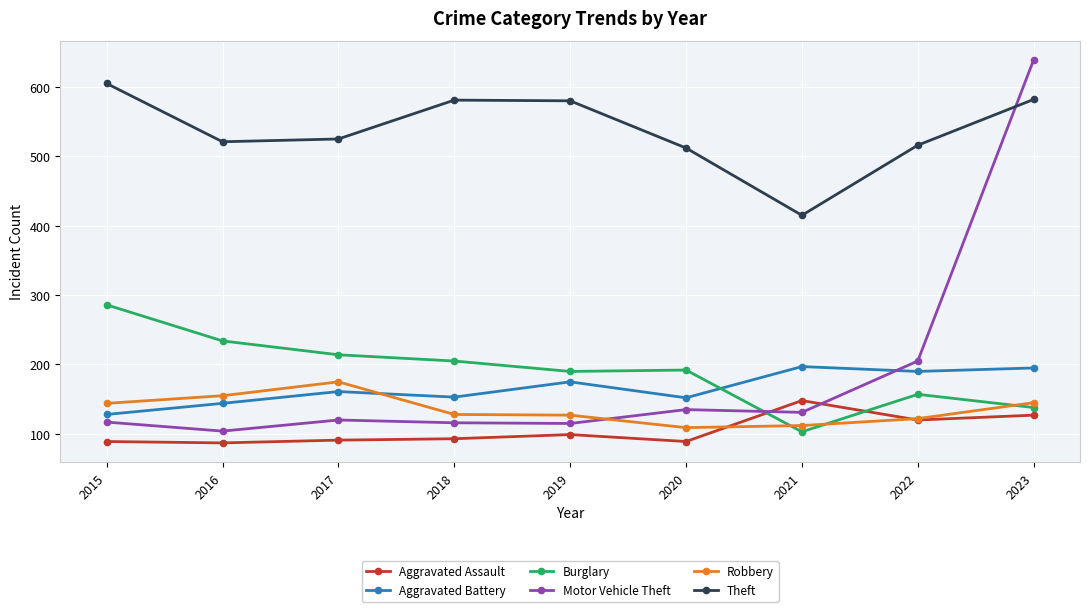

True or false: Theft has a value of 415 at 2021.

True